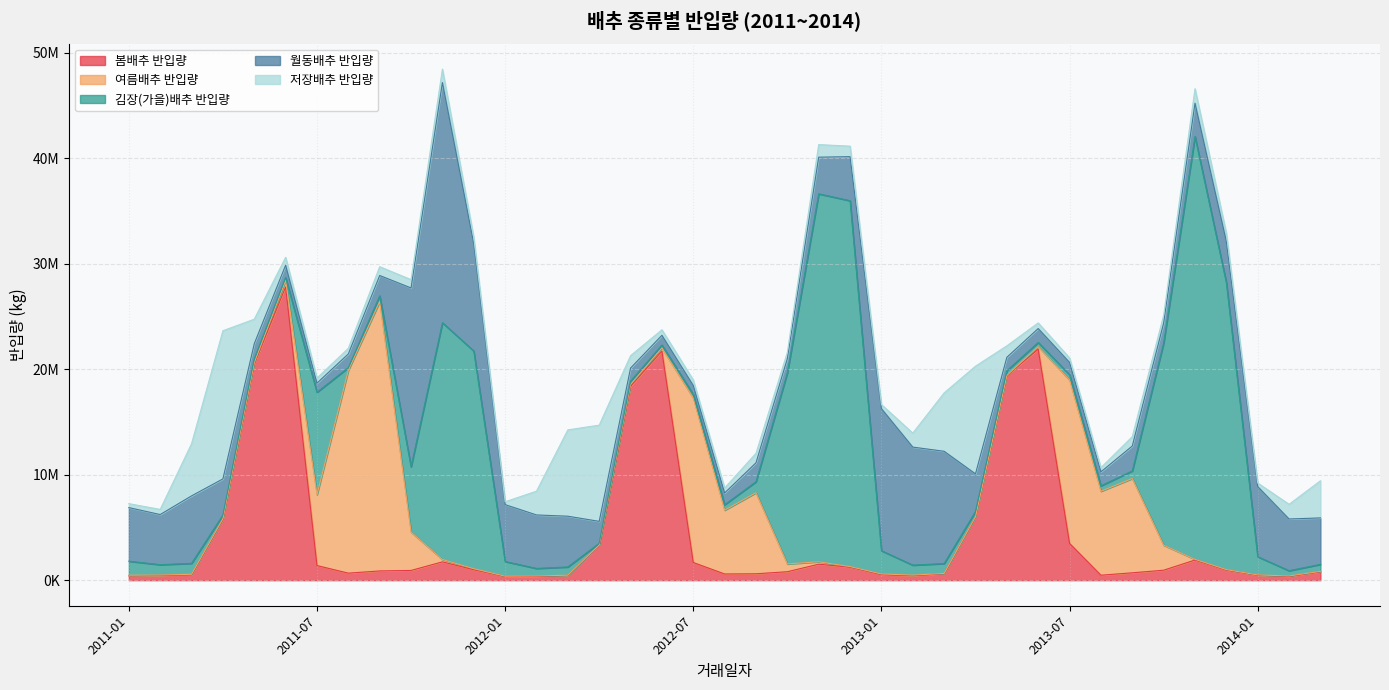

Which series has the widest spread of values?

김장(가을)배추 반입량